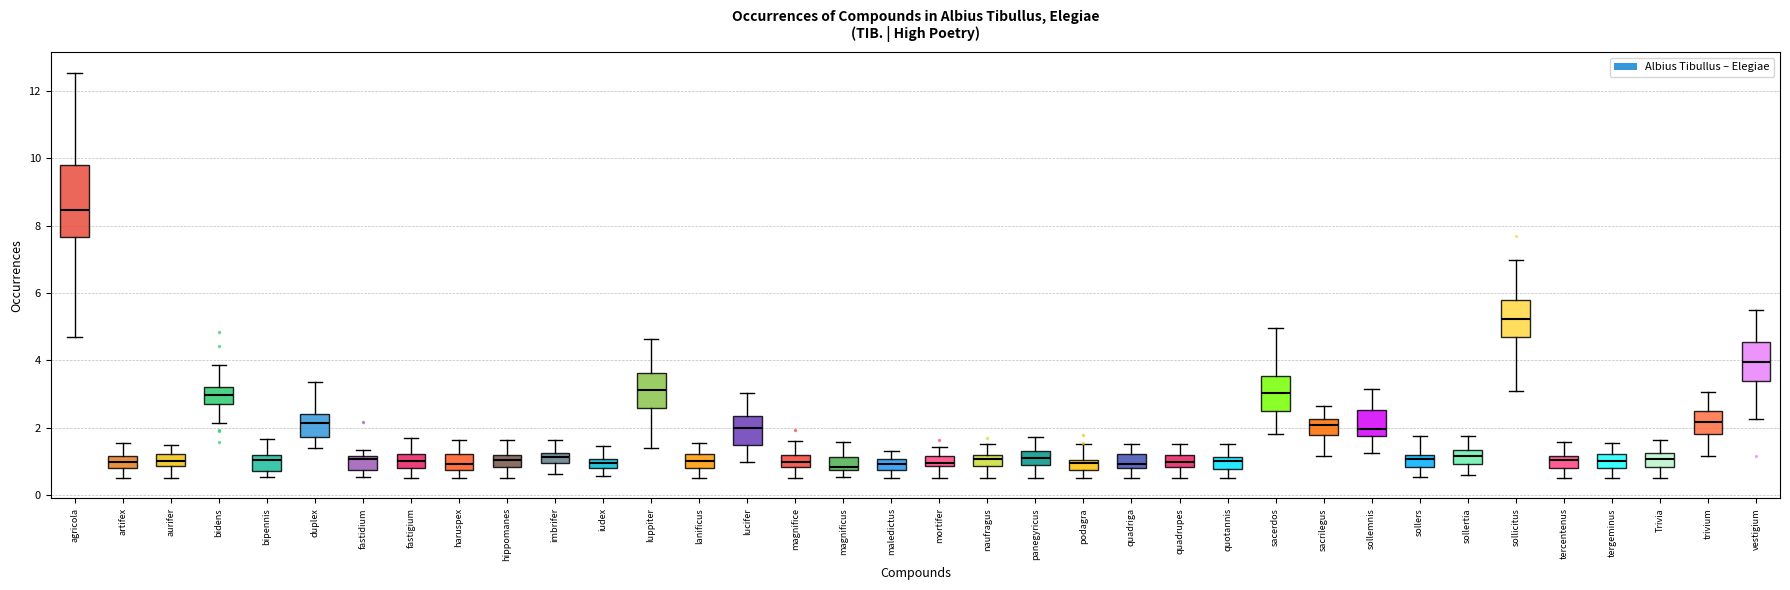

Comparing the boxes themselves (not the whiskers), which one is the tallest?

agricola